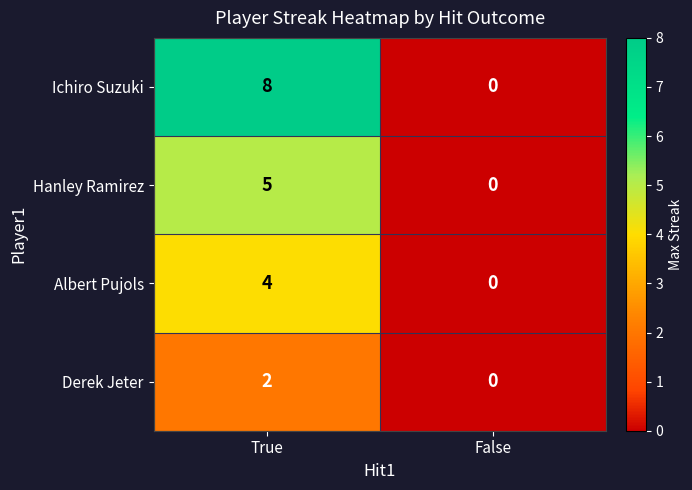

At which category does the chart reach its peak across all series?

True